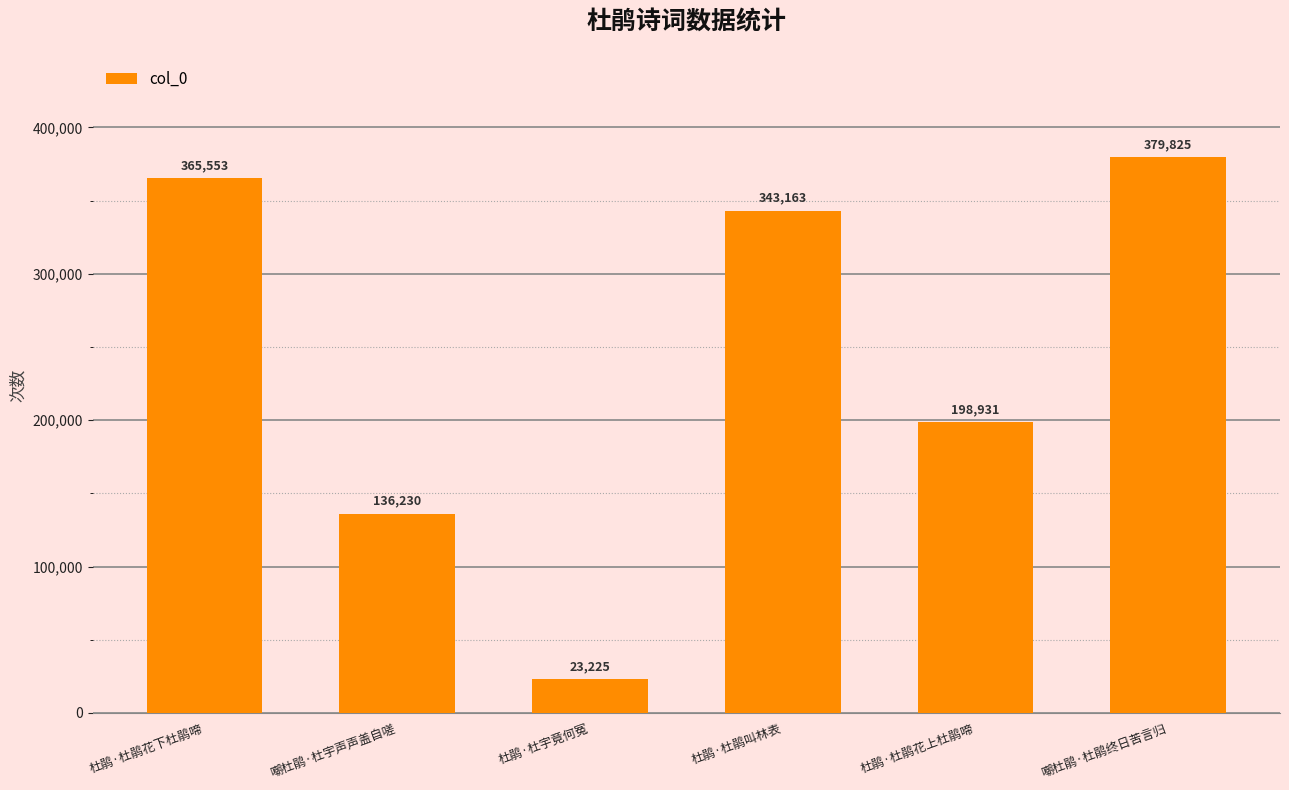

List the labels in order of value, smallest first.

杜鹃·杜宇竟何冤, 嘲杜鹃·杜宇声声盖自嗟, 杜鹃·杜鹃花上杜鹃啼, 杜鹃·杜鹃叫林表, 杜鹃·杜鹃花下杜鹃啼, 嘲杜鹃·杜鹃终日苦言归